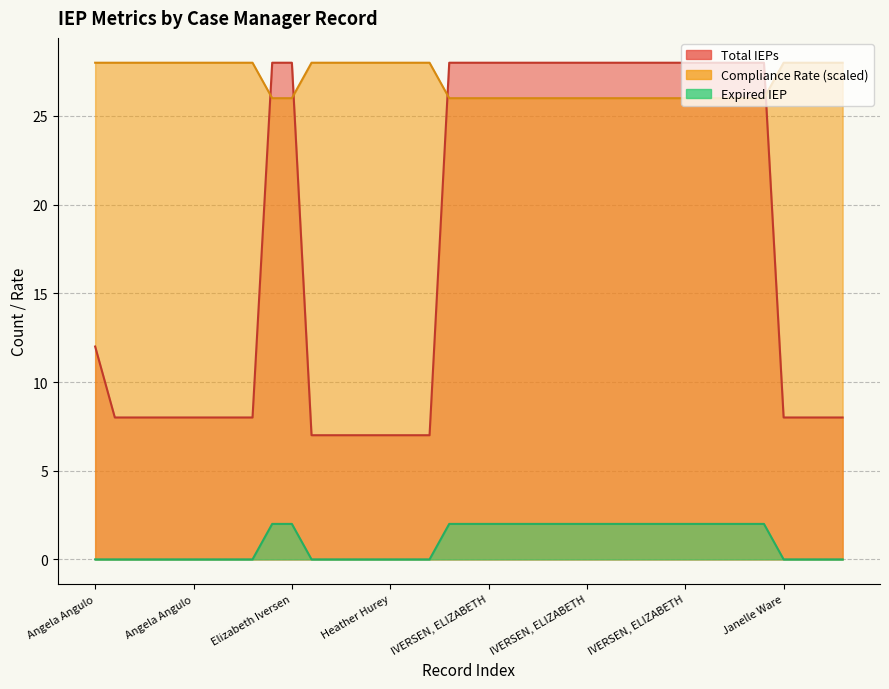

What is the difference between the highest and lowest values at IVERSEN, ELIZABETH?

26